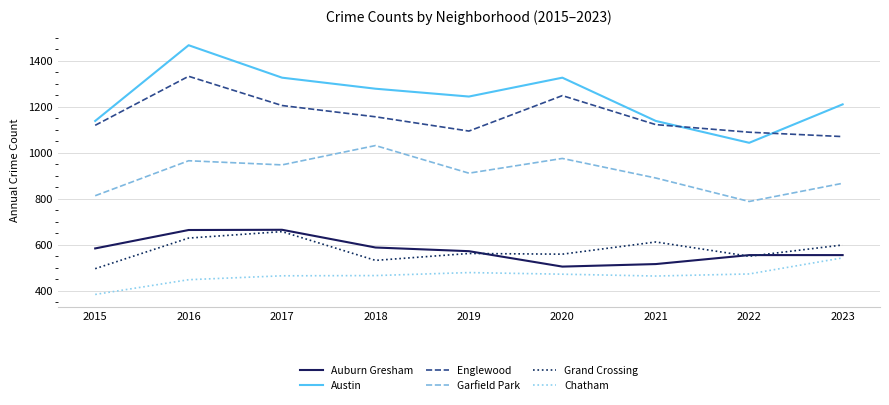

The Grand Crossing series shows 115 at 2020. True or false?

False